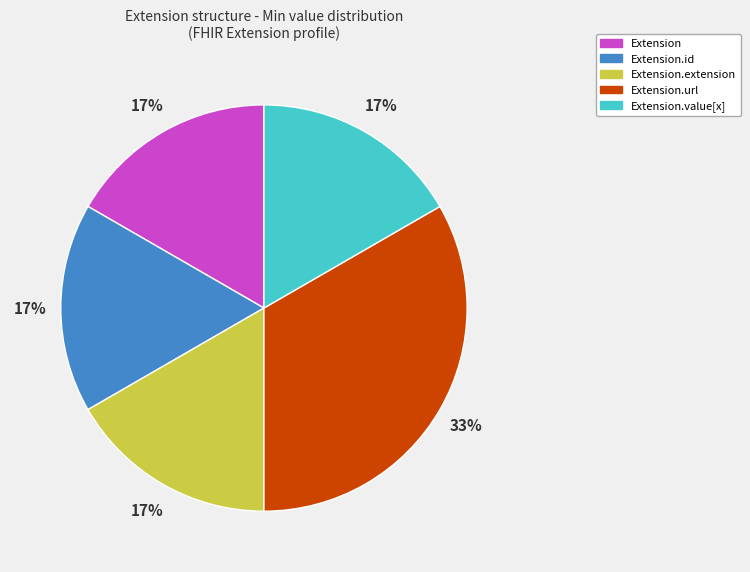

To the nearest percent, what is the average slice percentage?

20%